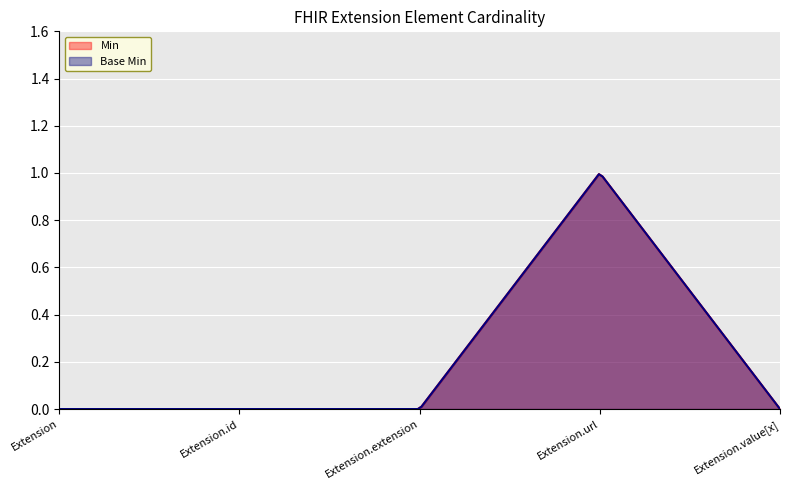

The Min series shows 0 at Extension. True or false?

True